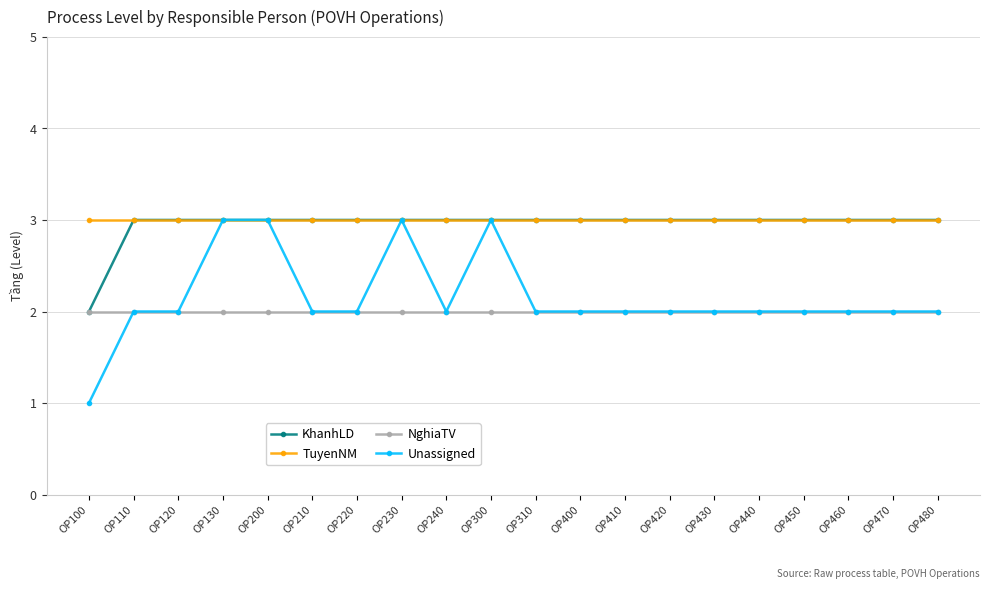

How many categories are shown in the chart?

20